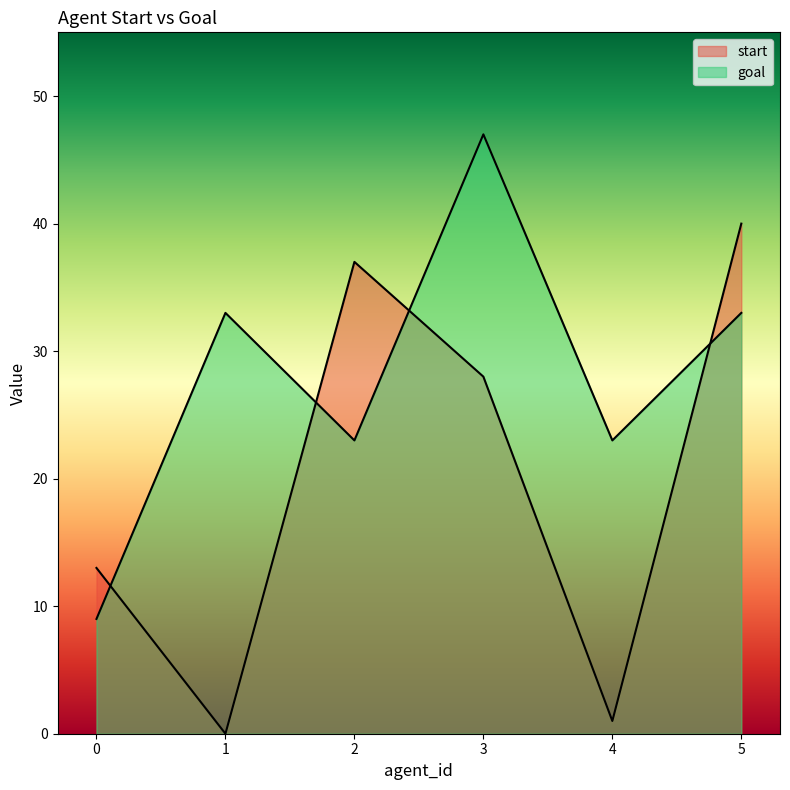

What is the approximate value of start at 5?

40